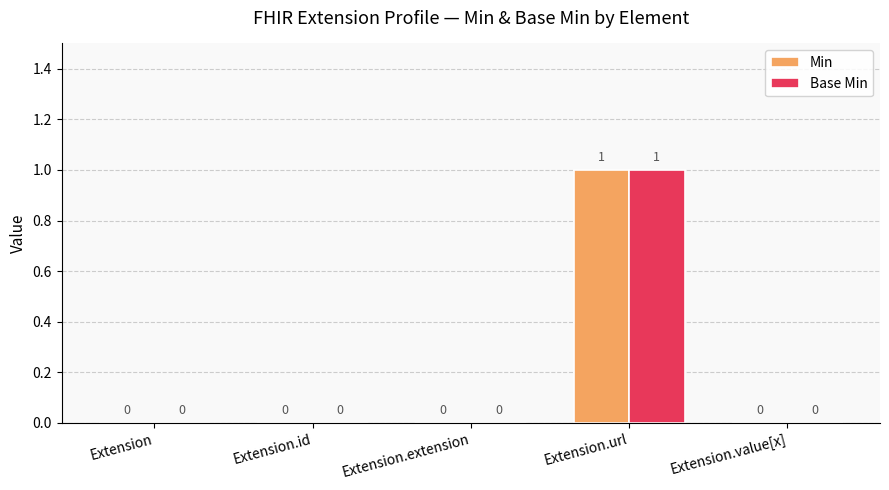

Are the bars horizontal?

No